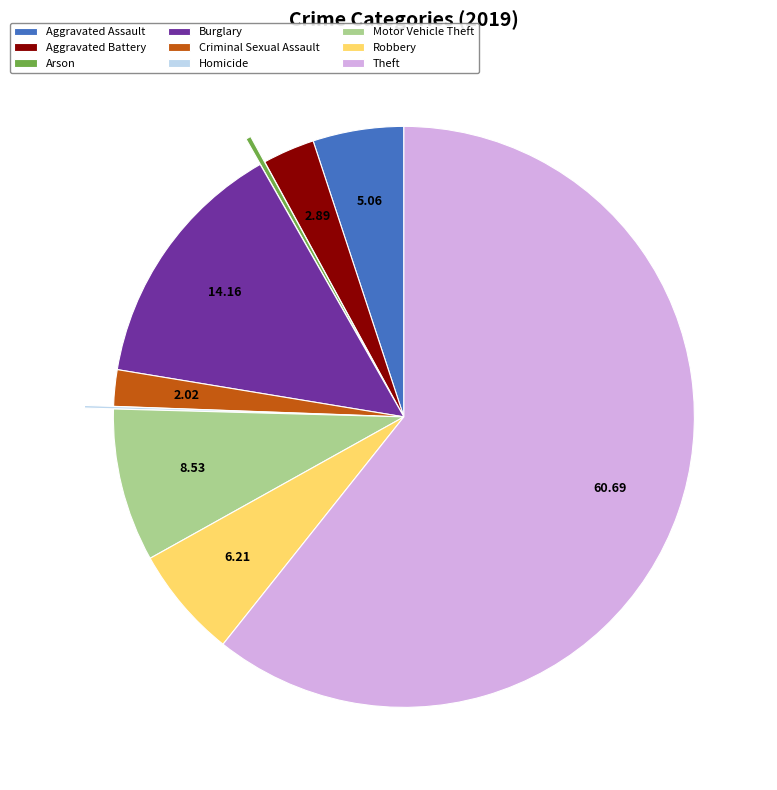

Is there a majority slice in this chart?

Yes